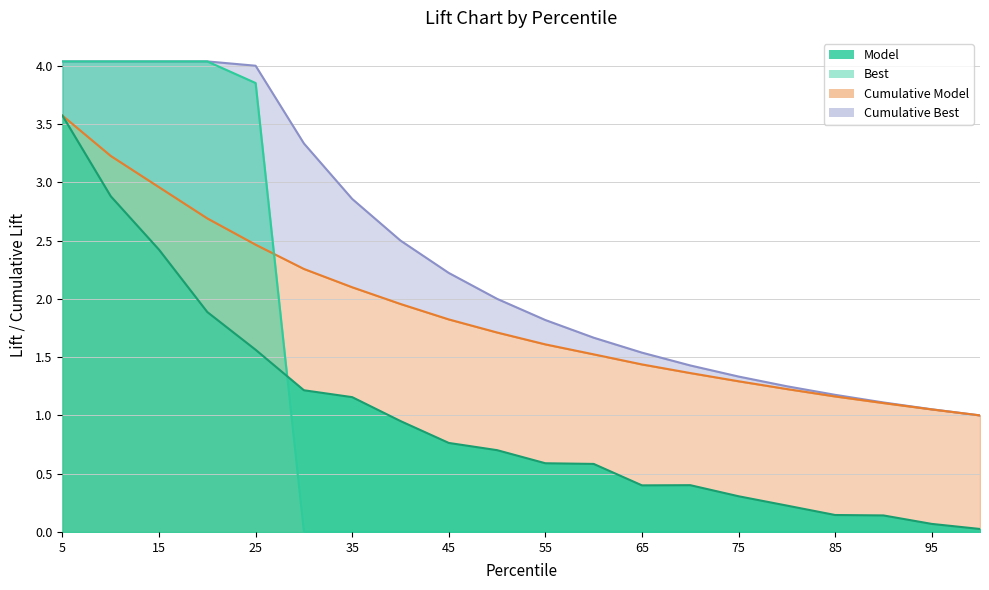

At how many categories does at least one series exceed 0?

20